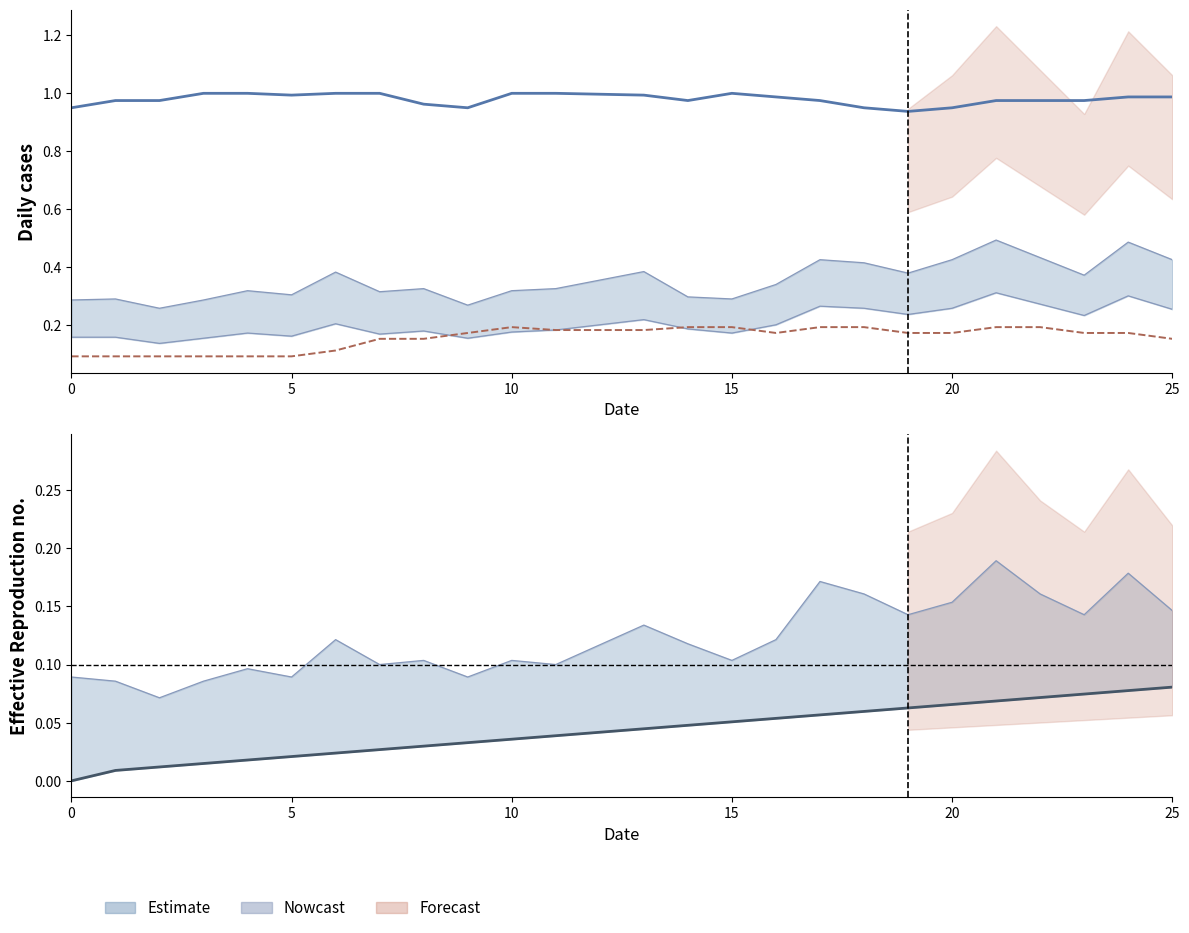

At which category does Lower bound reach its first local peak?

20